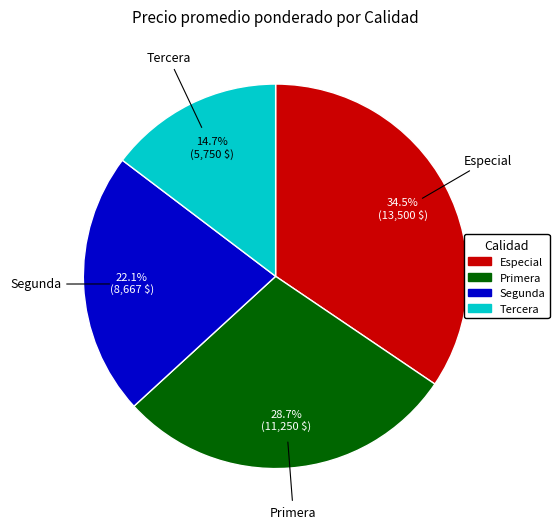

To the nearest percent, what percentage of the pie is Segunda?

22%